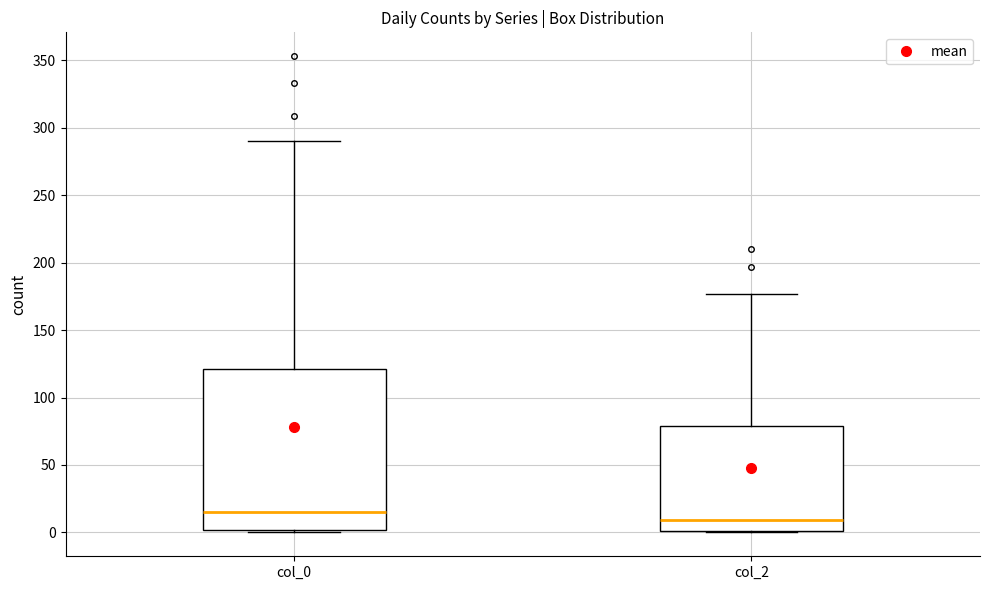

Reading left to right, transcribe this box plot: for each box, give where its median line is, the range the box spans, and where its two whiskers end, as read against the y-axis. The values are not printed on the chart, so give them approximately, as read against the axis.

col_0: median 15, box 0 to 120, whiskers 0 to 290
col_2: median 10, box 0 to 80, whiskers 0 to 175